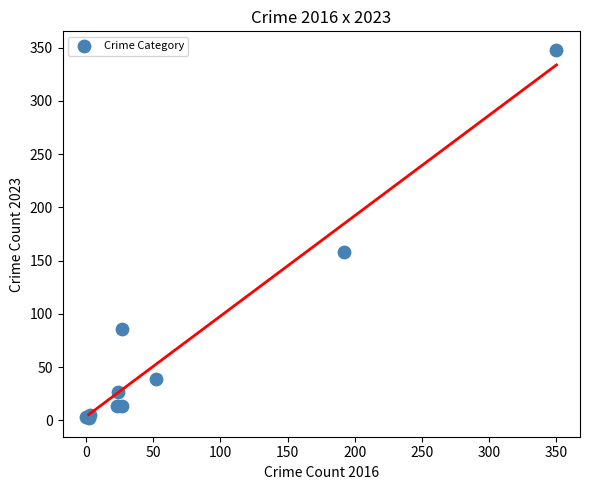

What Y value in the scatter plot is closest to 175?

158